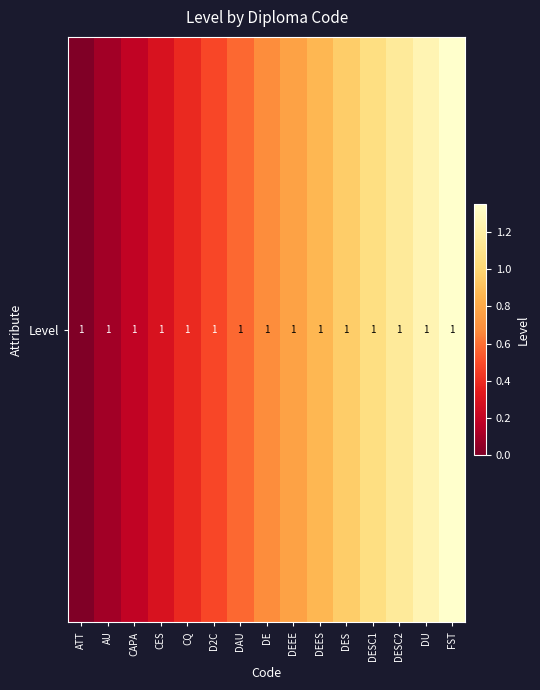

What is the difference between the maximum and second lowest values?

1.3